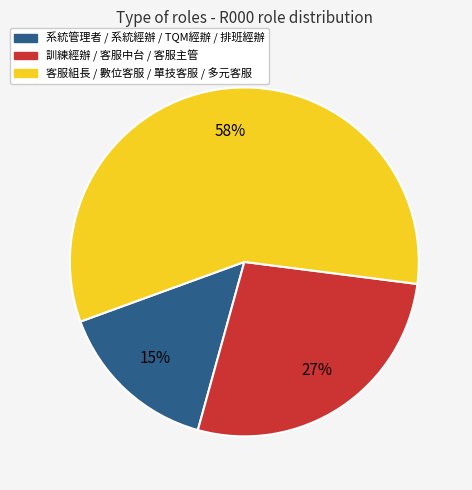

Do 系統管理者 / 系統經辦 / TQM經辦 / 排班經辦 and 訓練經辦 / 客服中台 / 客服主管 together represent more than half of the pie?

No